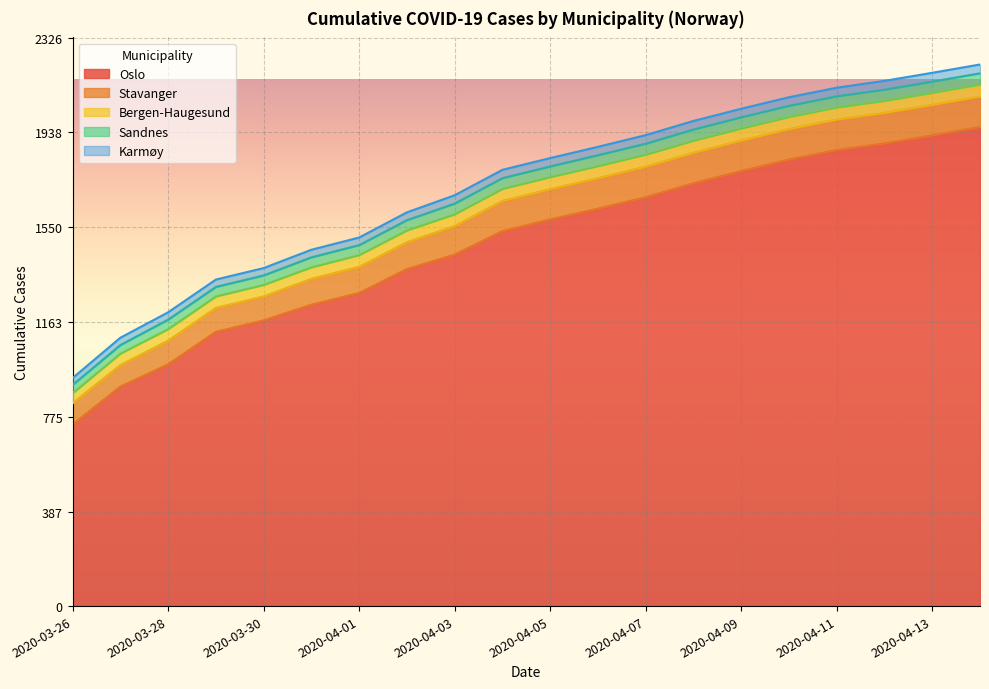

True or false: Oslo and Bergen-Haugesund intersect in this chart.

False